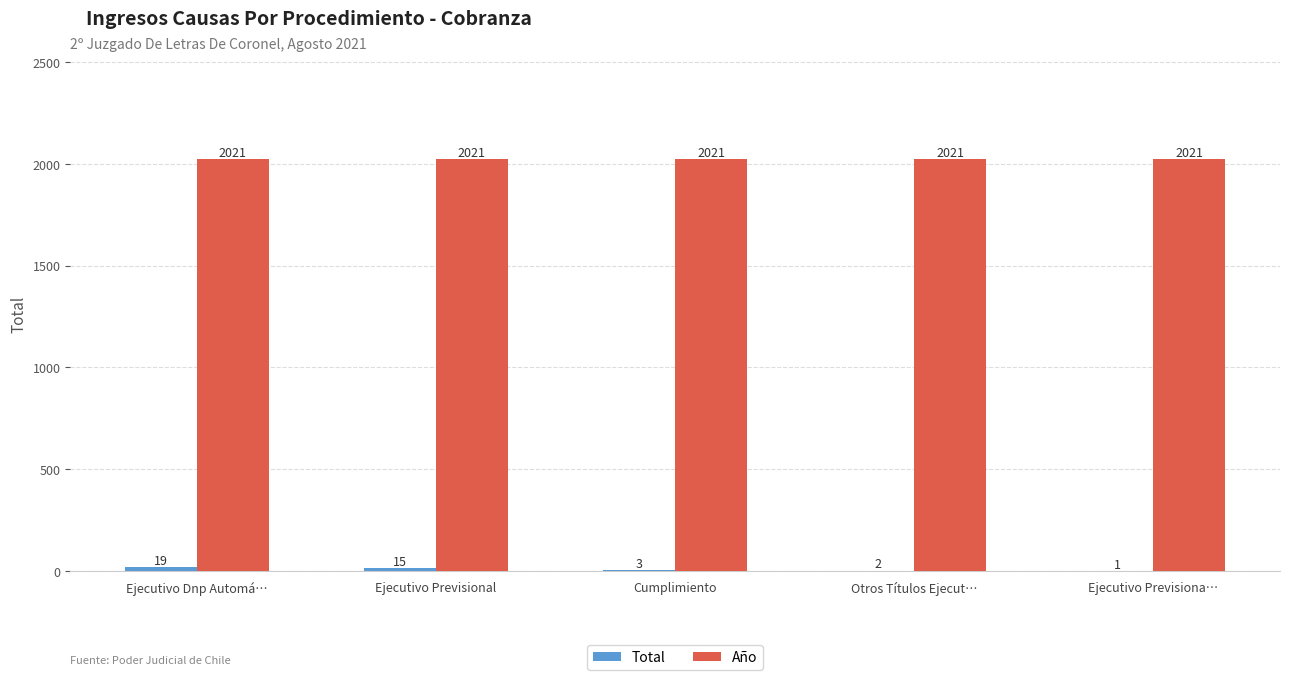

What is the total value across all series at Ejecutivo Previsiona…?

2022